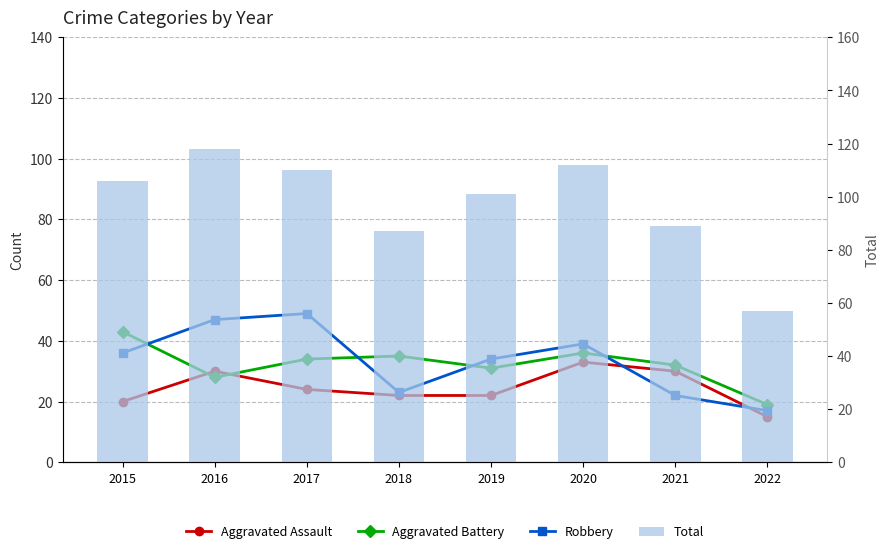

The value of Robbery at 2021 is 5. True or false?

False